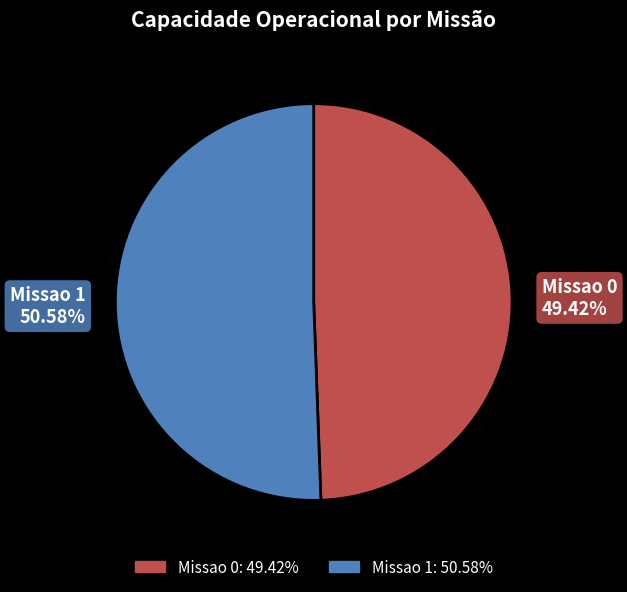

Which has a higher value, Missao 1 or Missao 0?

Missao 1